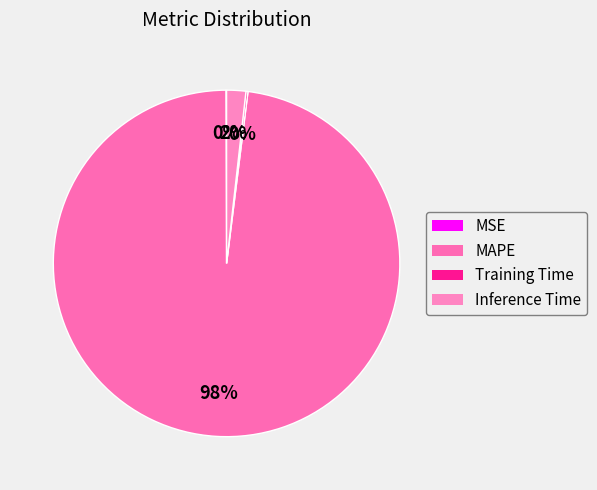

Which has a higher value, Inference Time or Training Time?

Inference Time